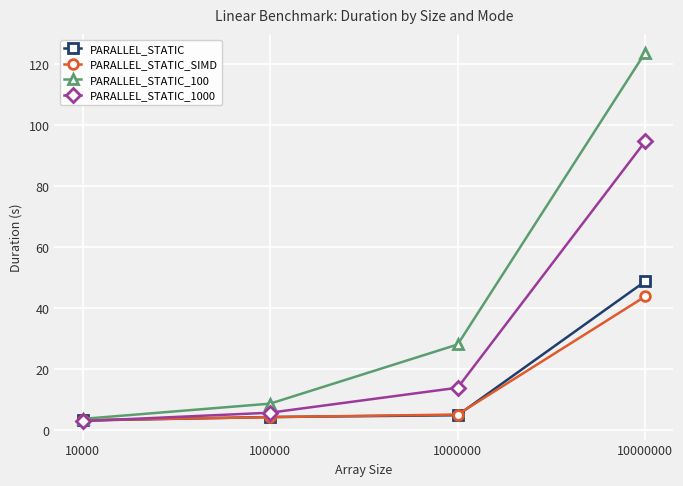

What is the average value of the PARALLEL_STATIC series?

15.2